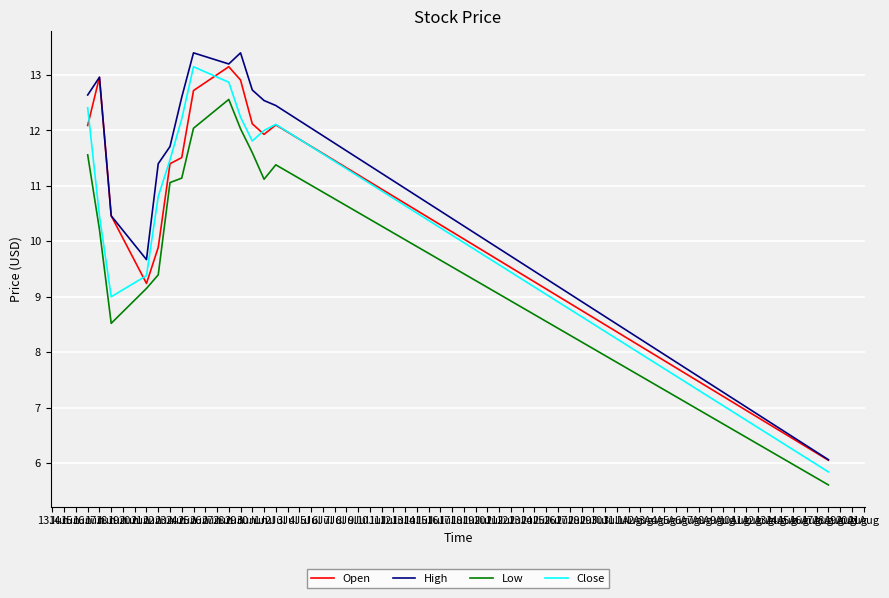

True or false: High and Close cross at least once.

False